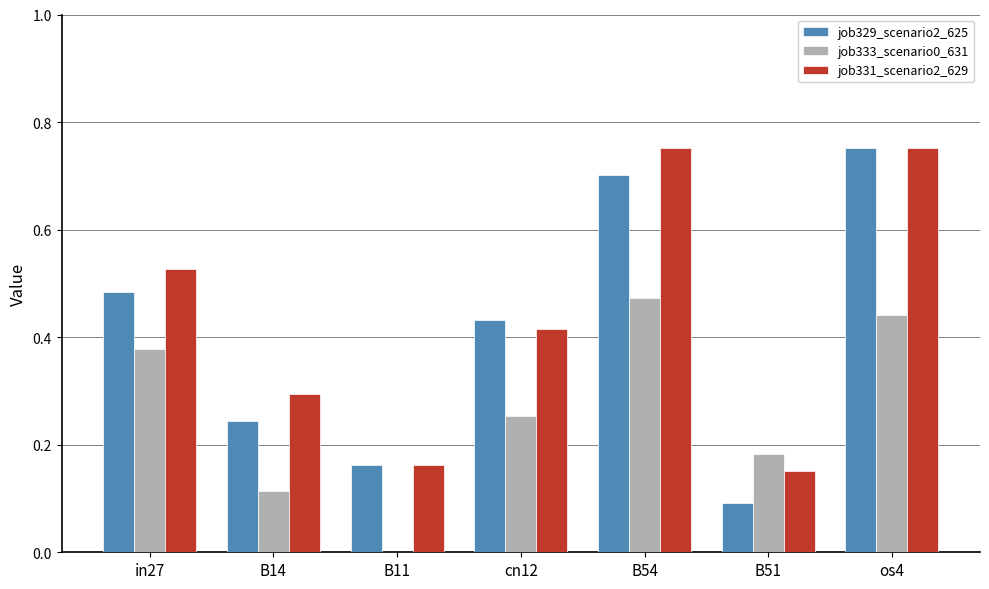

What is the sum of all job333_scenario0_631 values?

1.8